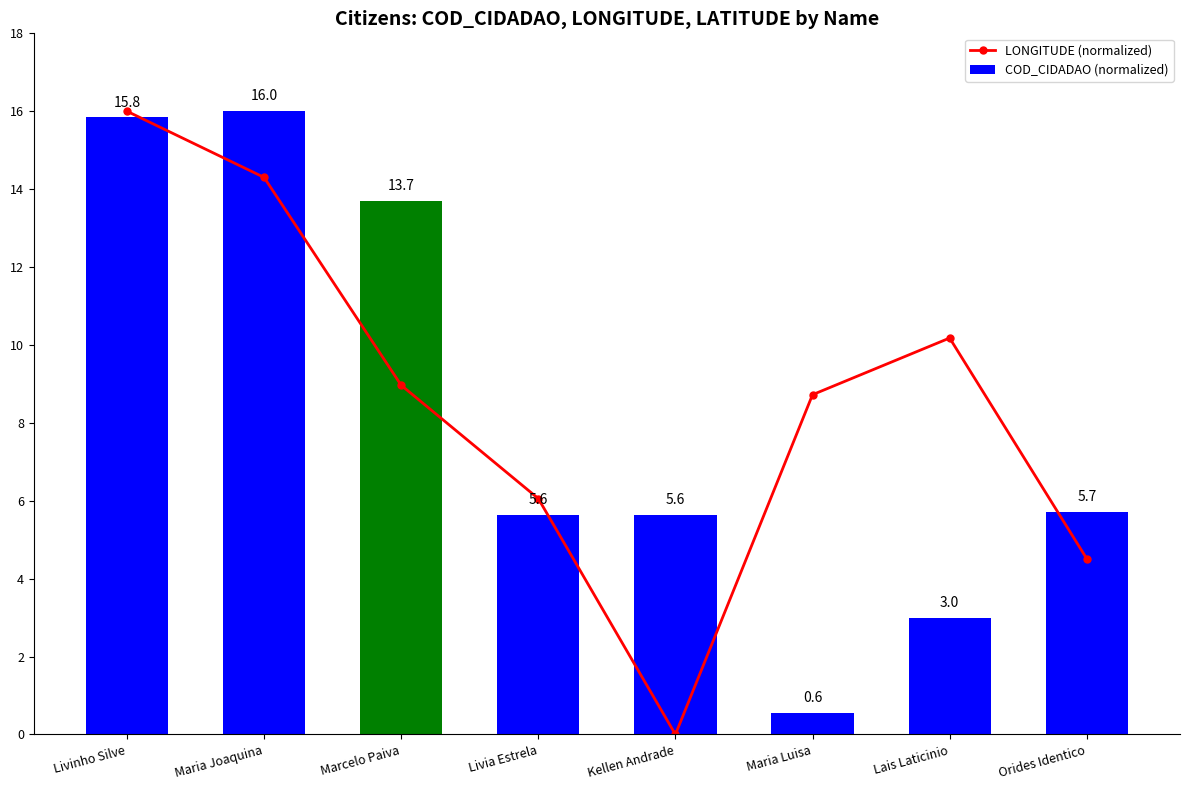

What is the label of the 7th bar from the left?

Lais Laticinio